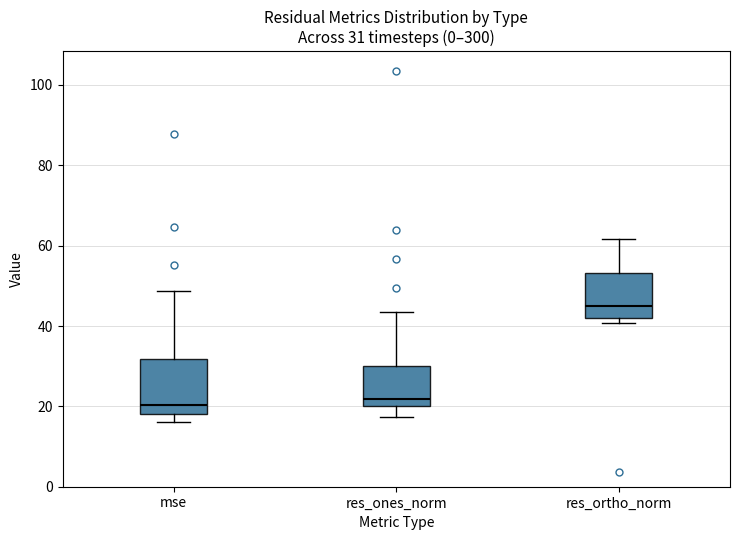

Comparing the boxes themselves (not the whiskers), which one is the tallest?

mse